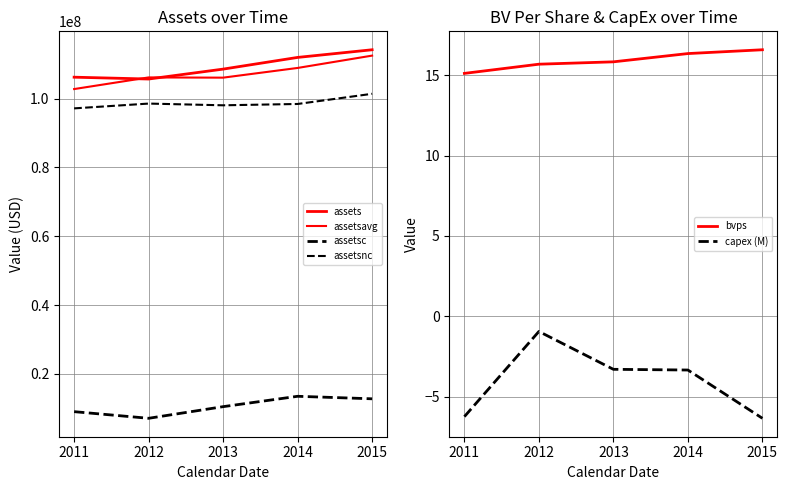

What is the difference between the assets values at 2012 and 2015?

8499000.0